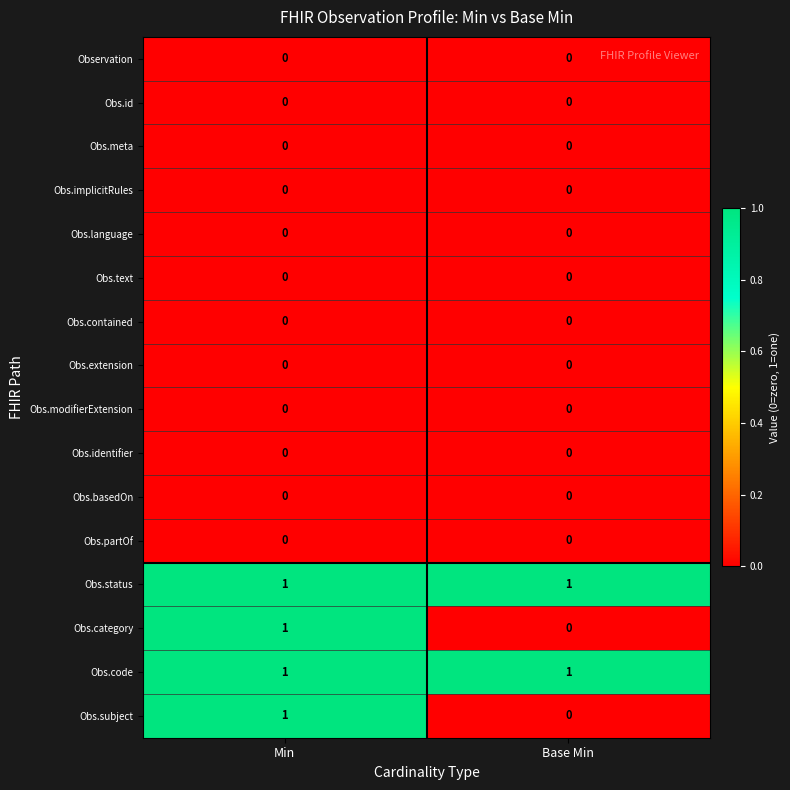

The Obs.extension series shows 0 at Base Min. True or false?

True